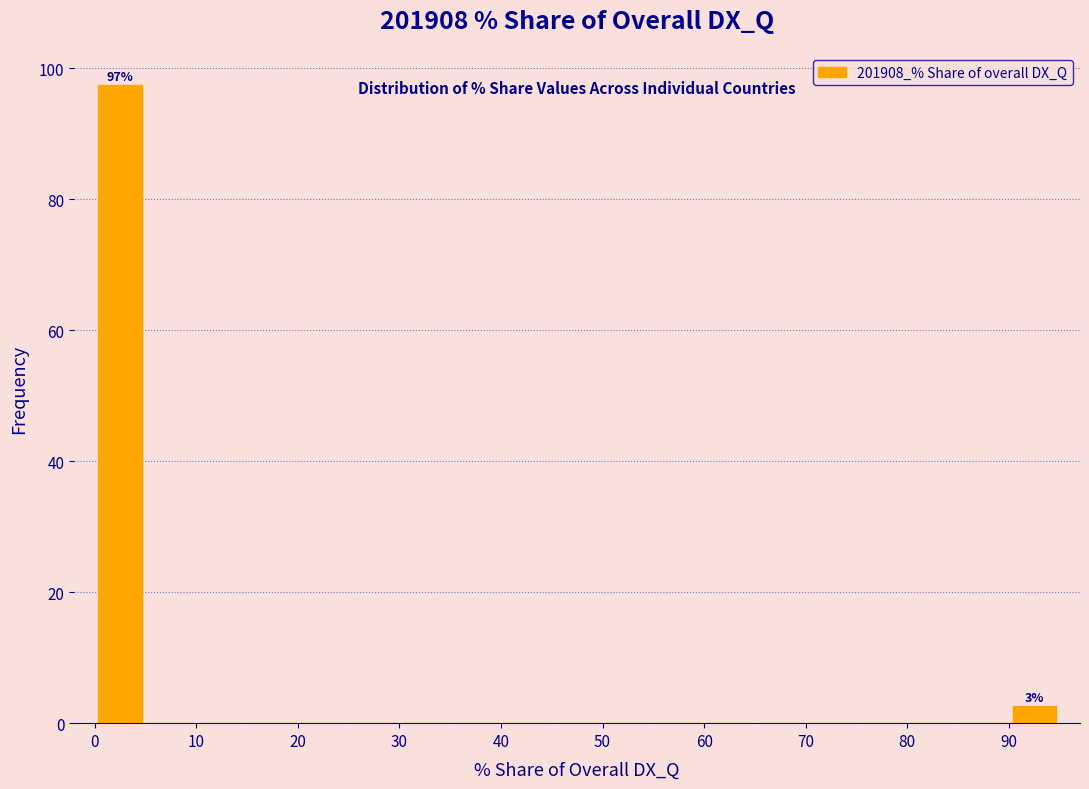

Which range on the x-axis has the tallest bar?

0 to 5